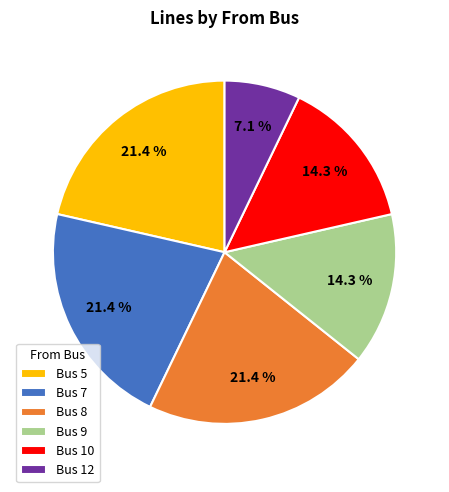

Is the sum of Bus 7 and Bus 5 greater than half?

No